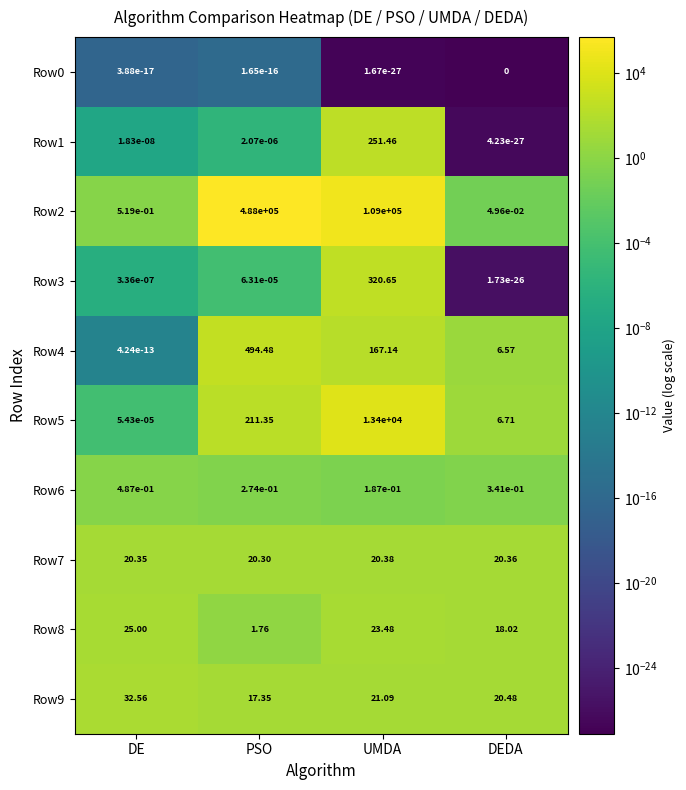

At how many categories does at least one series exceed 95311?

2